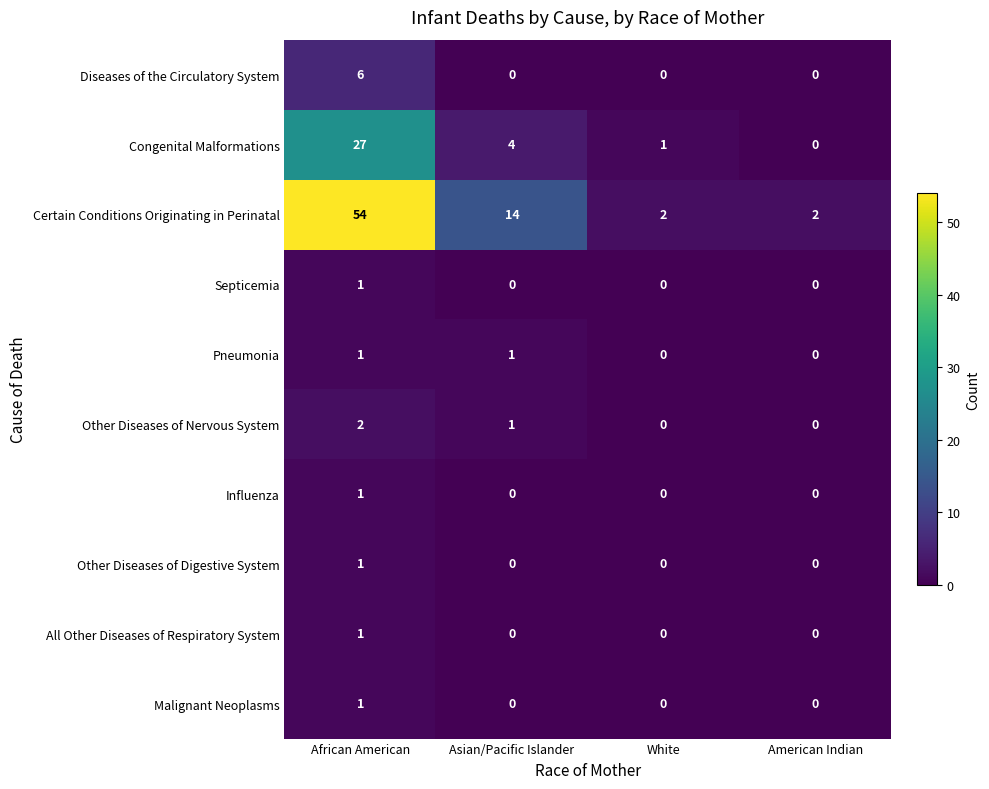

Is it true that All Other Diseases of Respiratory System equals 0 at Asian/Pacific Islander?

True